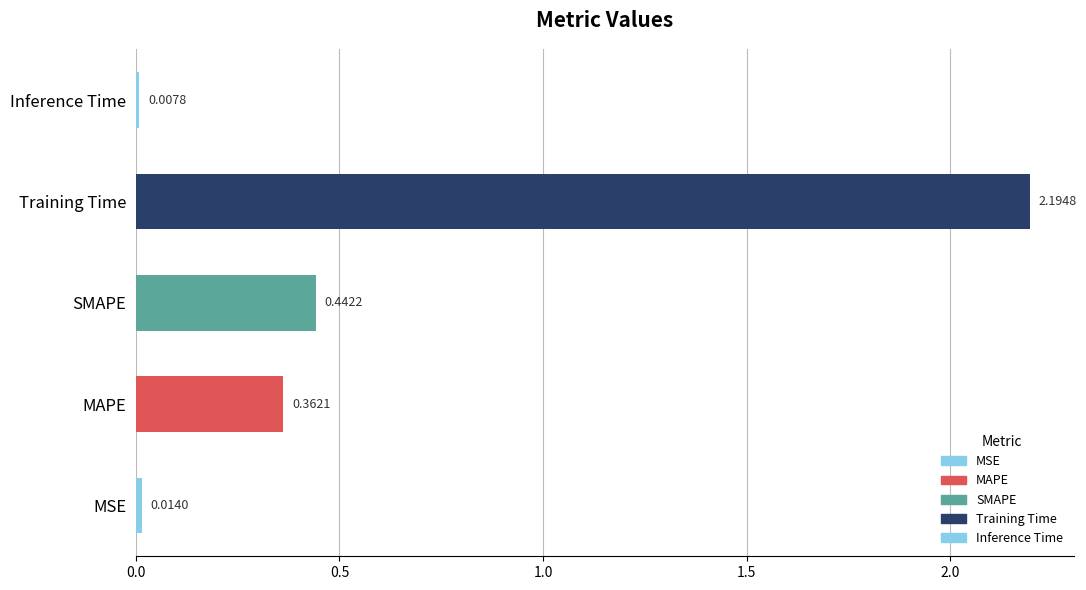

What is the difference between the maximum and minimum values?

2.2